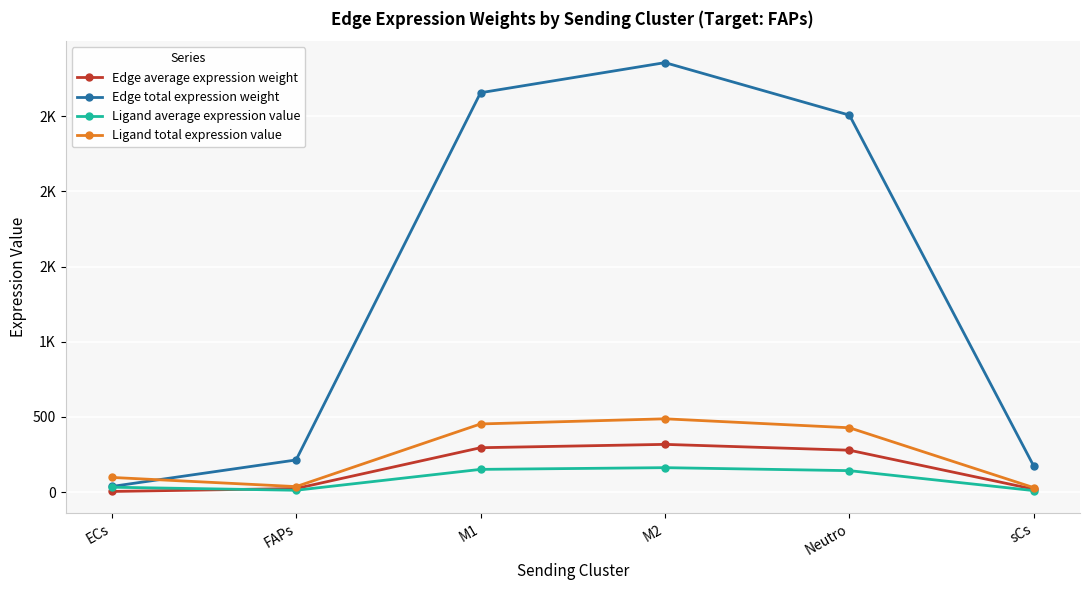

What is the label of the 1st point from the right?

sCs